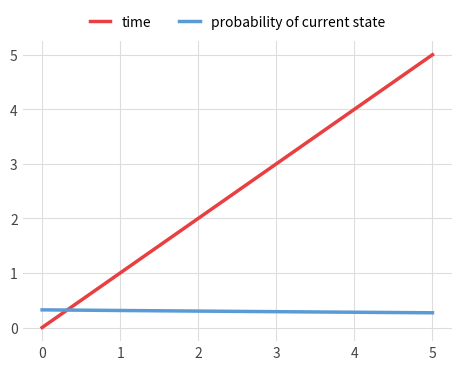

What is the maximum value shown in the chart?

5.0